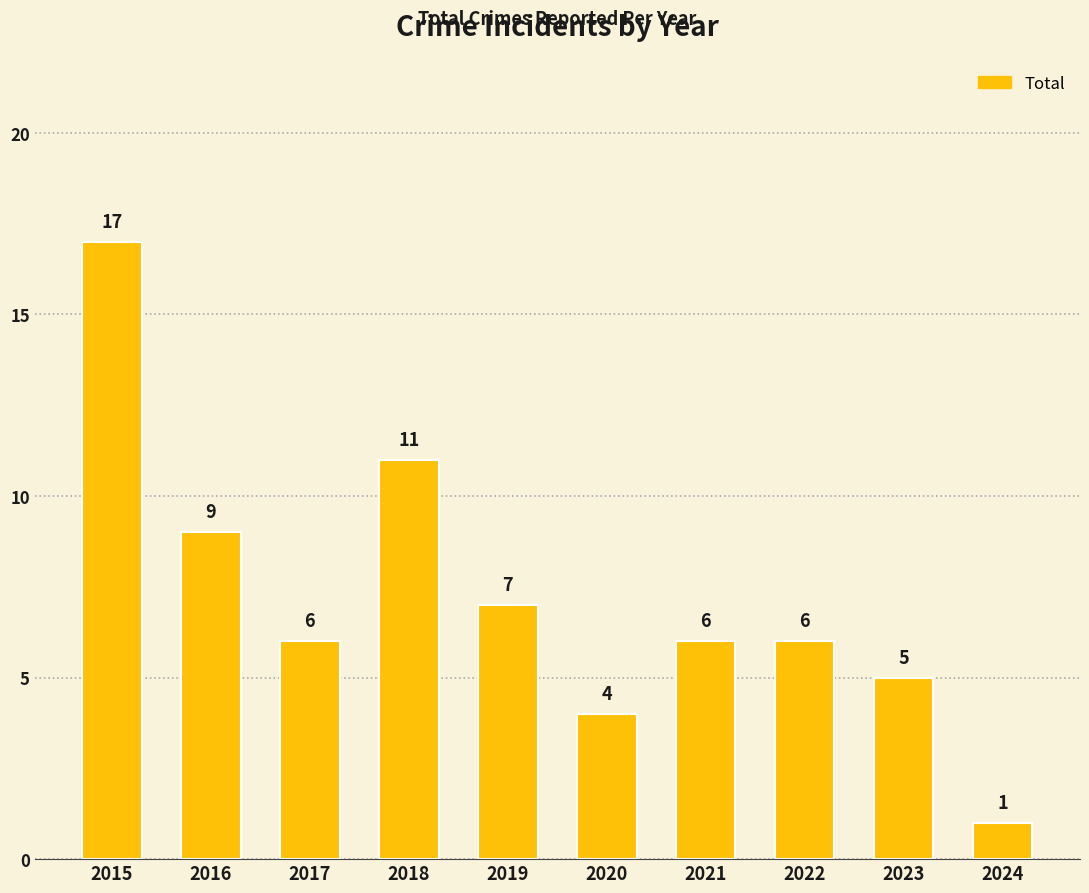

Between 2024 and 2017, which is larger?

2017